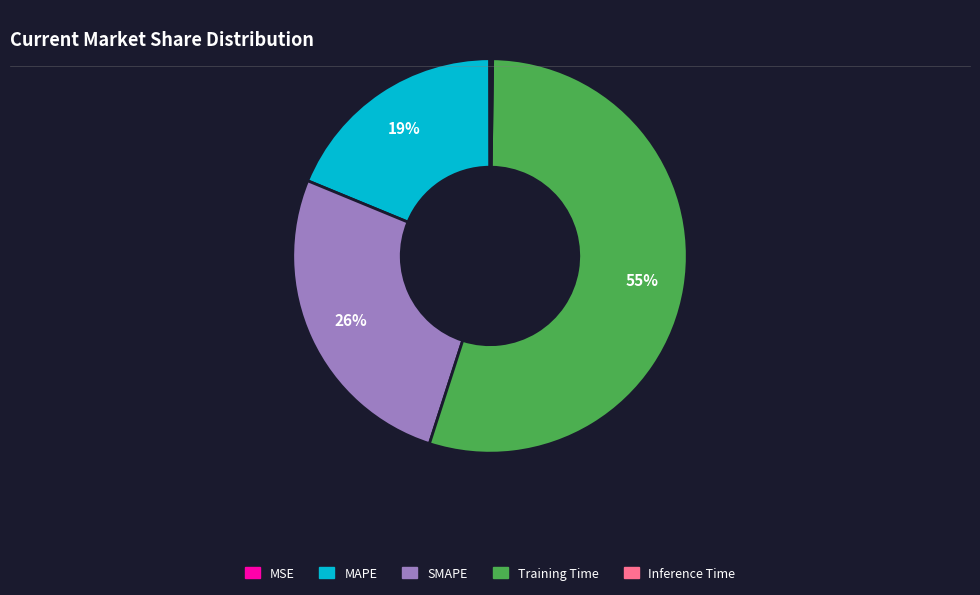

Is it true that MAPE is 19% of the pie?

True